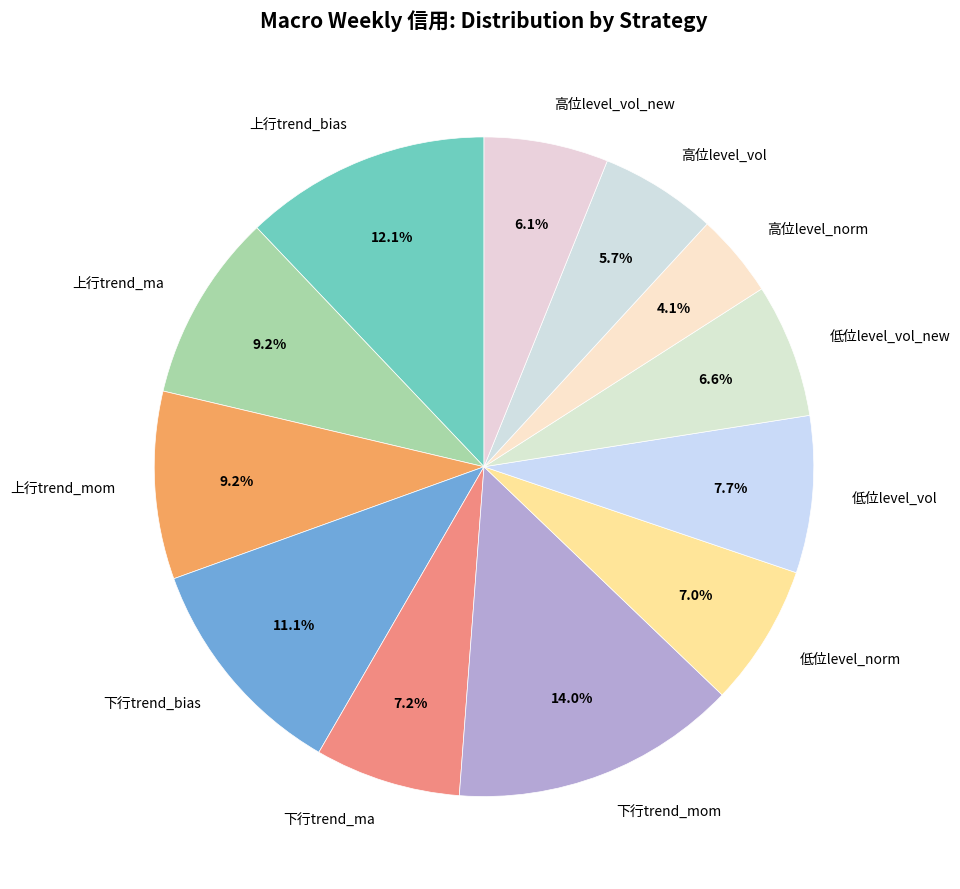

What portion of the pie excludes 上行trend_ma?

90.8%